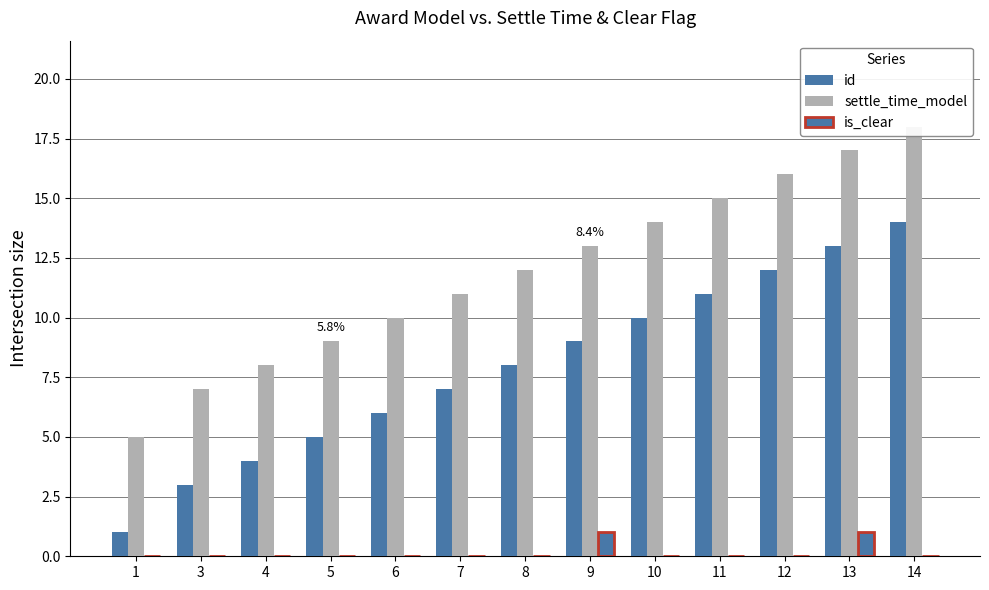

List the labels in order of settle_time_model value, smallest first.

1, 3, 4, 5, 6, 7, 8, 9, 10, 11, 12, 13, 14